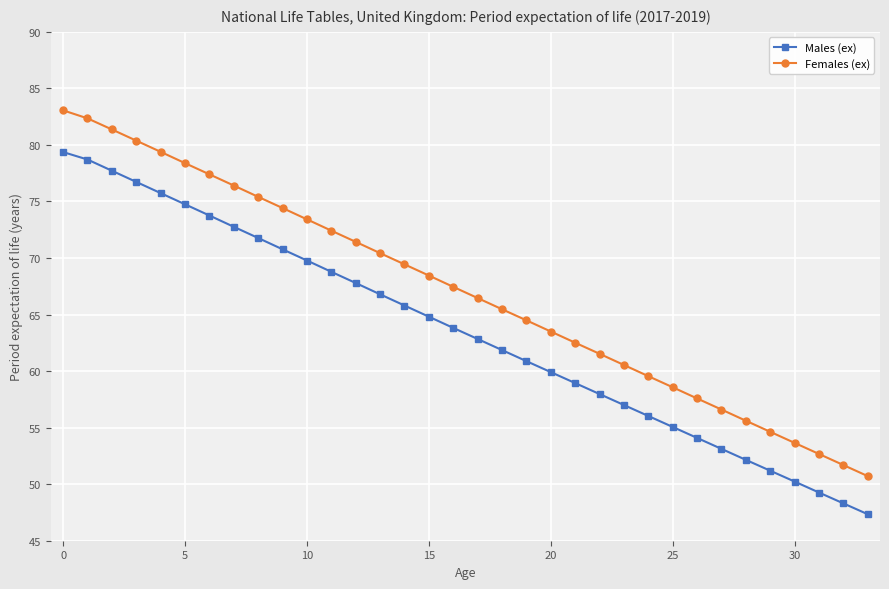

Which series has the largest total across all categories?

Females (ex)